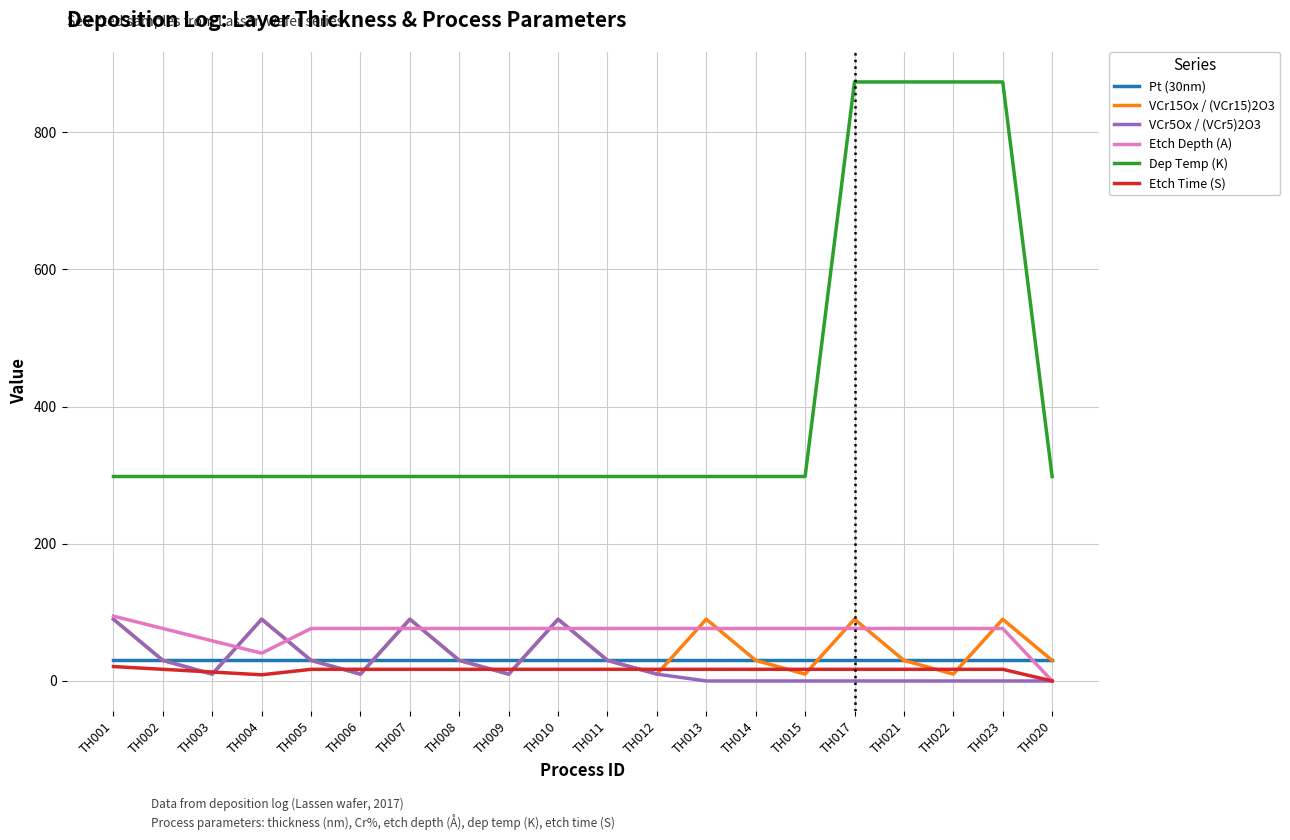

Reading left to right, what are all the values shown in this chart?

Pt (30nm): TH001=30.0	TH002=30.0	TH003=30.0	TH004=30.0	TH005=30.0	TH006=30.0	TH007=30.0	TH008=30.0	TH009=30.0	TH010=30.0	TH011=30.0	TH012=30.0	TH013=30.0	TH014=30.0	TH015=30.0	TH017=30.0	TH021=30.0	TH022=30.0	TH023=30.0	TH020=30.0
VCr15Ox / (VCr15)2O3: TH001=90.0	TH002=30.0	TH003=10.0	TH004=90.0	TH005=30.0	TH006=10.0	TH007=90.0	TH008=30.0	TH009=10.0	TH010=90.0	TH011=30.0	TH012=10.0	TH013=90.0	TH014=30.0	TH015=10.0	TH017=90.0	TH021=30.0	TH022=10.0	TH023=90.0	TH020=30.0
VCr5Ox / (VCr5)2O3: TH001=90.0	TH002=30.0	TH003=10.0	TH004=90.0	TH005=30.0	TH006=10.0	TH007=90.0	TH008=30.0	TH009=10.0	TH010=90.0	TH011=30.0	TH012=10.0	TH013=0.0	TH014=0.0	TH015=0.0	TH017=0.0	TH021=0.0	TH022=0.0	TH023=0.0	TH020=0.0
Etch Depth (A): TH001=94.5	TH002=76.5	TH003=58.5	TH004=40.5	TH005=76.5	TH006=76.5	TH007=76.5	TH008=76.5	TH009=76.5	TH010=76.5	TH011=76.5	TH012=76.5	TH013=76.5	TH014=76.5	TH015=76.5	TH017=76.5	TH021=76.5	TH022=76.5	TH023=76.5	TH020=0.0
Dep Temp (K): TH001=298.0	TH002=298.0	TH003=298.0	TH004=298.0	TH005=298.0	TH006=298.0	TH007=298.0	TH008=298.0	TH009=298.0	TH010=298.0	TH011=298.0	TH012=298.0	TH013=298.0	TH014=298.0	TH015=298.0	TH017=873.0	TH021=873.0	TH022=873.0	TH023=873.0	TH020=298.0
Etch Time (S): TH001=21.0	TH002=17.0	TH003=13.0	TH004=9.0	TH005=17.0	TH006=17.0	TH007=17.0	TH008=17.0	TH009=17.0	TH010=17.0	TH011=17.0	TH012=17.0	TH013=17.0	TH014=17.0	TH015=17.0	TH017=17.0	TH021=17.0	TH022=17.0	TH023=17.0	TH020=0.0